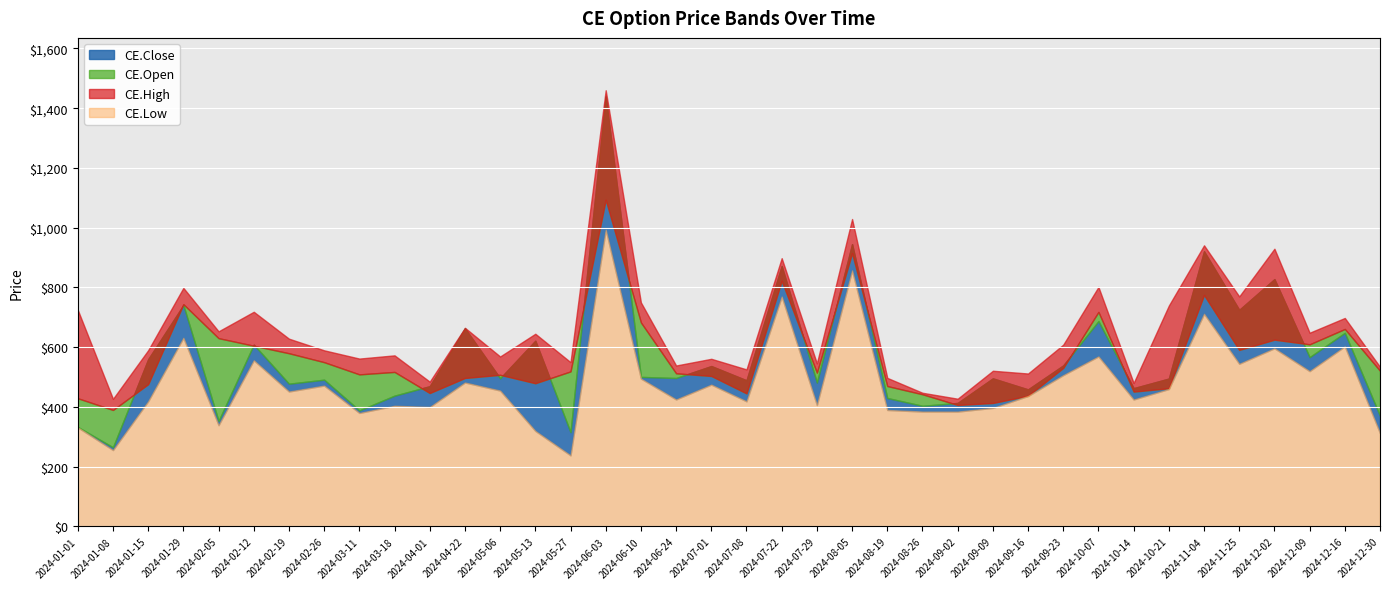

What is the difference between the maximum and minimum values in the CE.High series?

1032.8